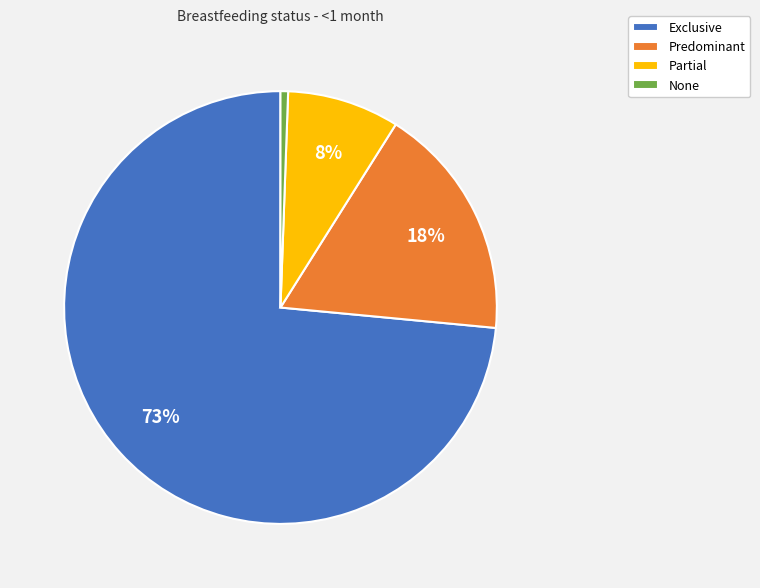

To the nearest percent, what is the average slice percentage?

25%